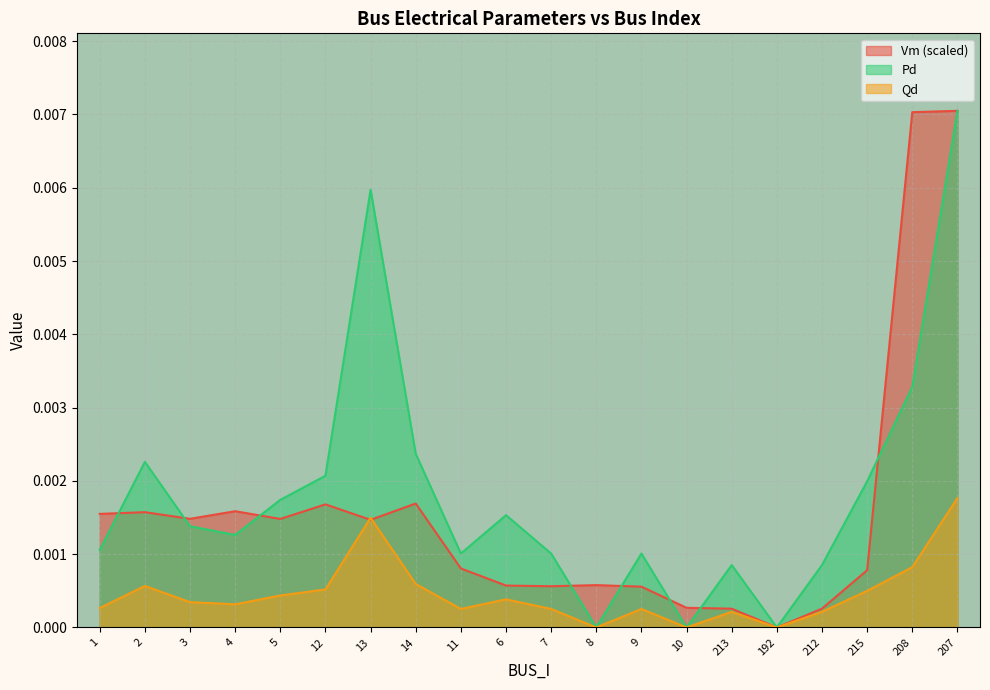

Rank the series by their maximum value, from lowest to highest.

Qd, Vm, Pd